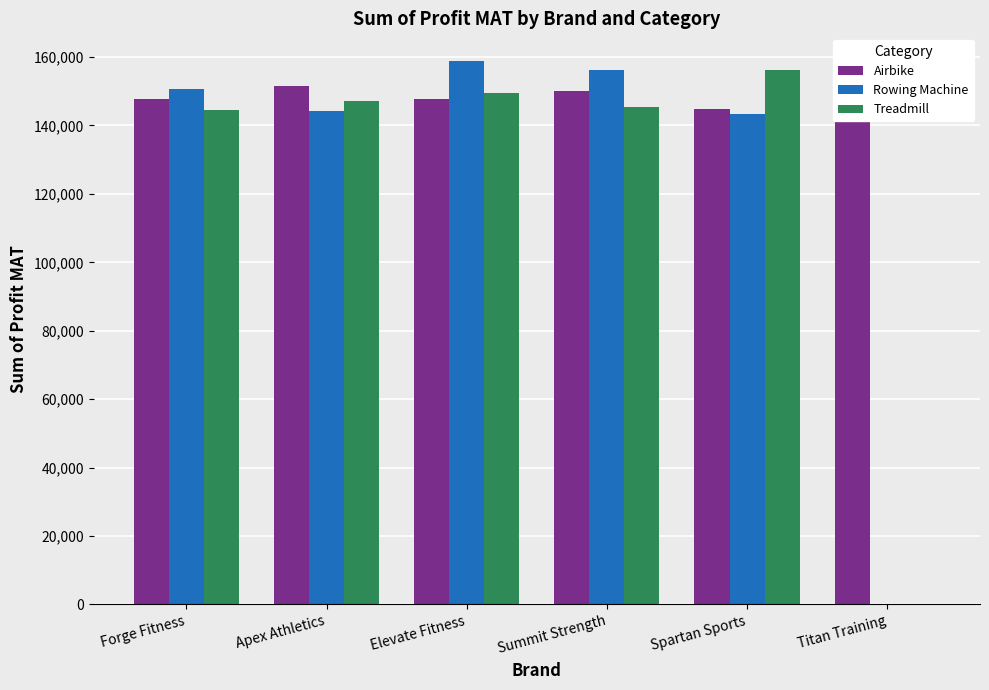

Between Titan Training and Elevate Fitness, which is larger?

Elevate Fitness